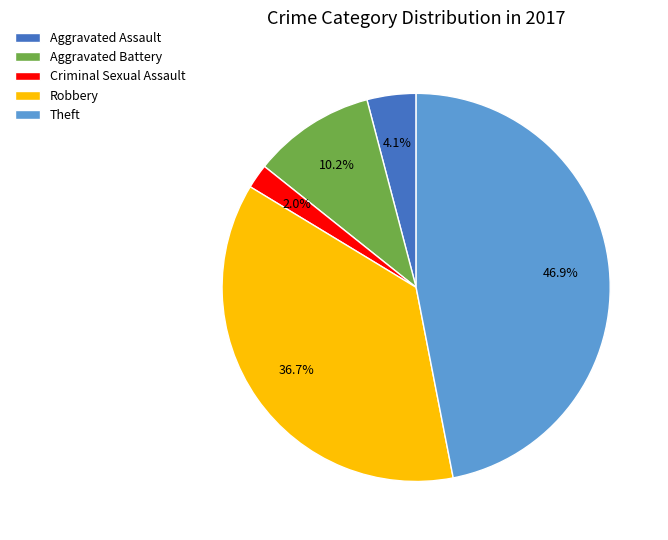

Is it true that Aggravated Assault is 15% of the pie?

False